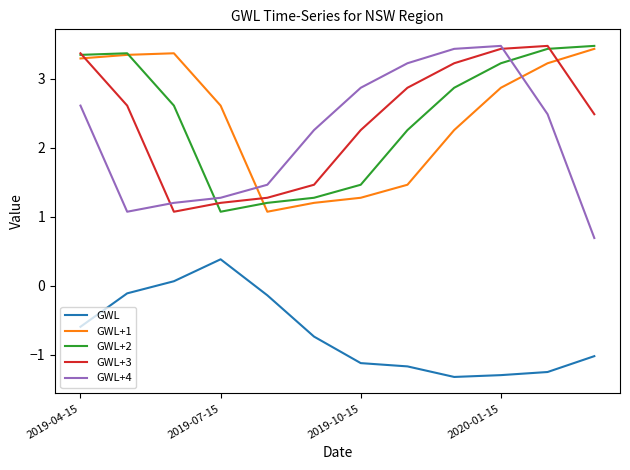

What is the difference between the maximum and minimum values in the GWL series?

1.7